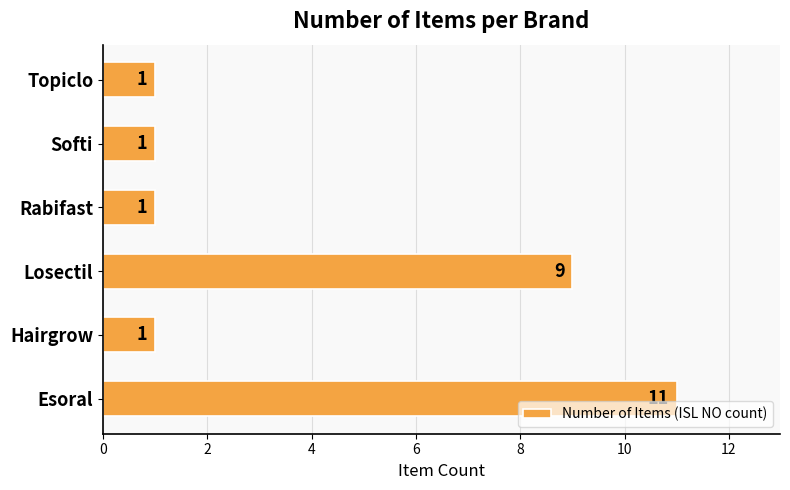

How many values are between 1 and 9?

5